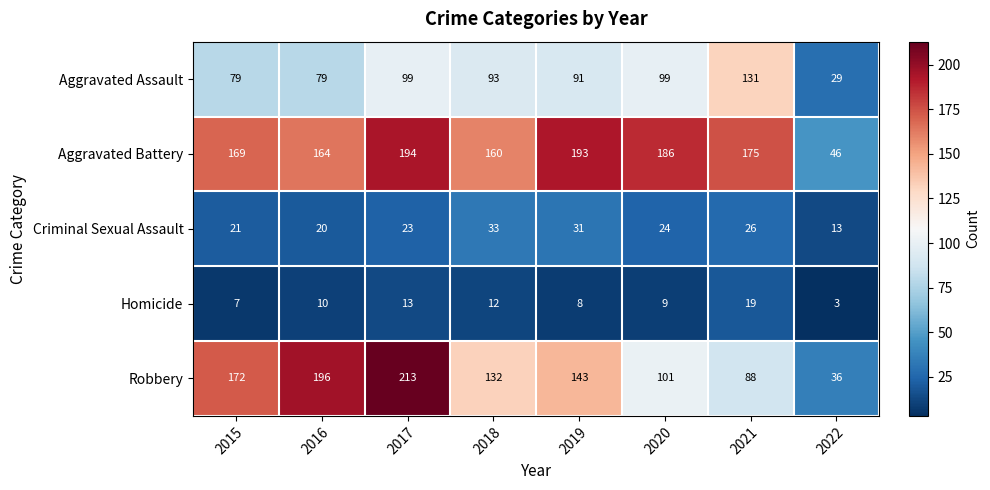

At which label does Aggravated Assault first exceed 93?

2017